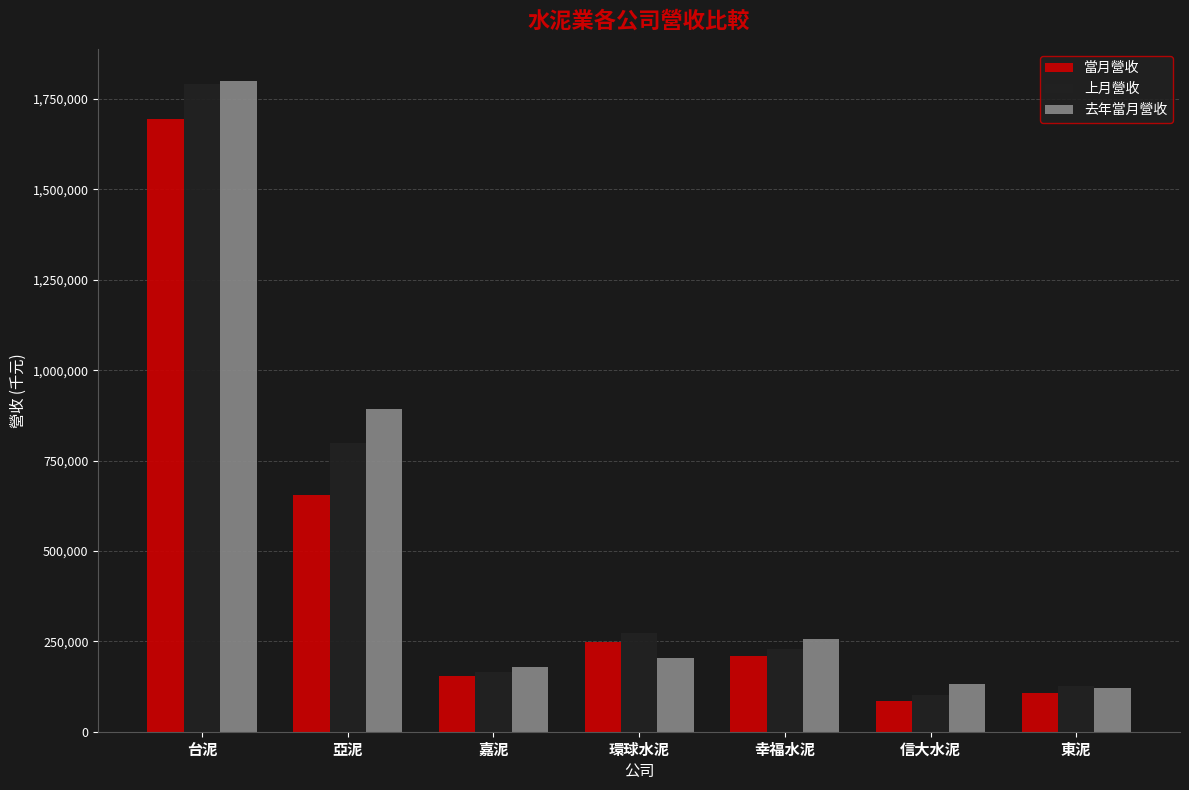

What is the sum of the 上月營收 values at 環球水泥 and 東泥?

400002